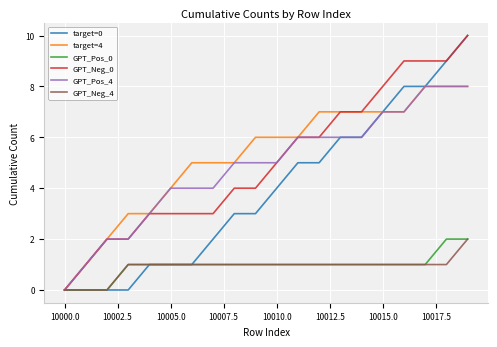

How many lines are shown in the chart?

6